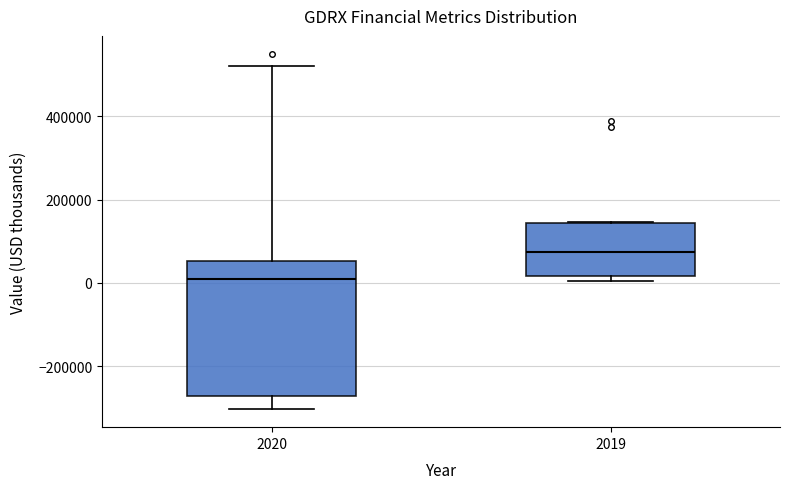

Which box has the highest median line?

2019